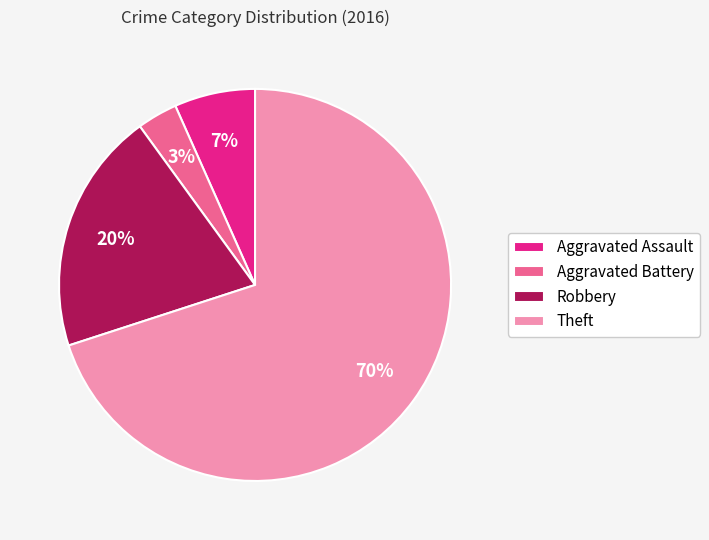

What percentage is the Aggravated Battery slice, to the nearest percent?

3%